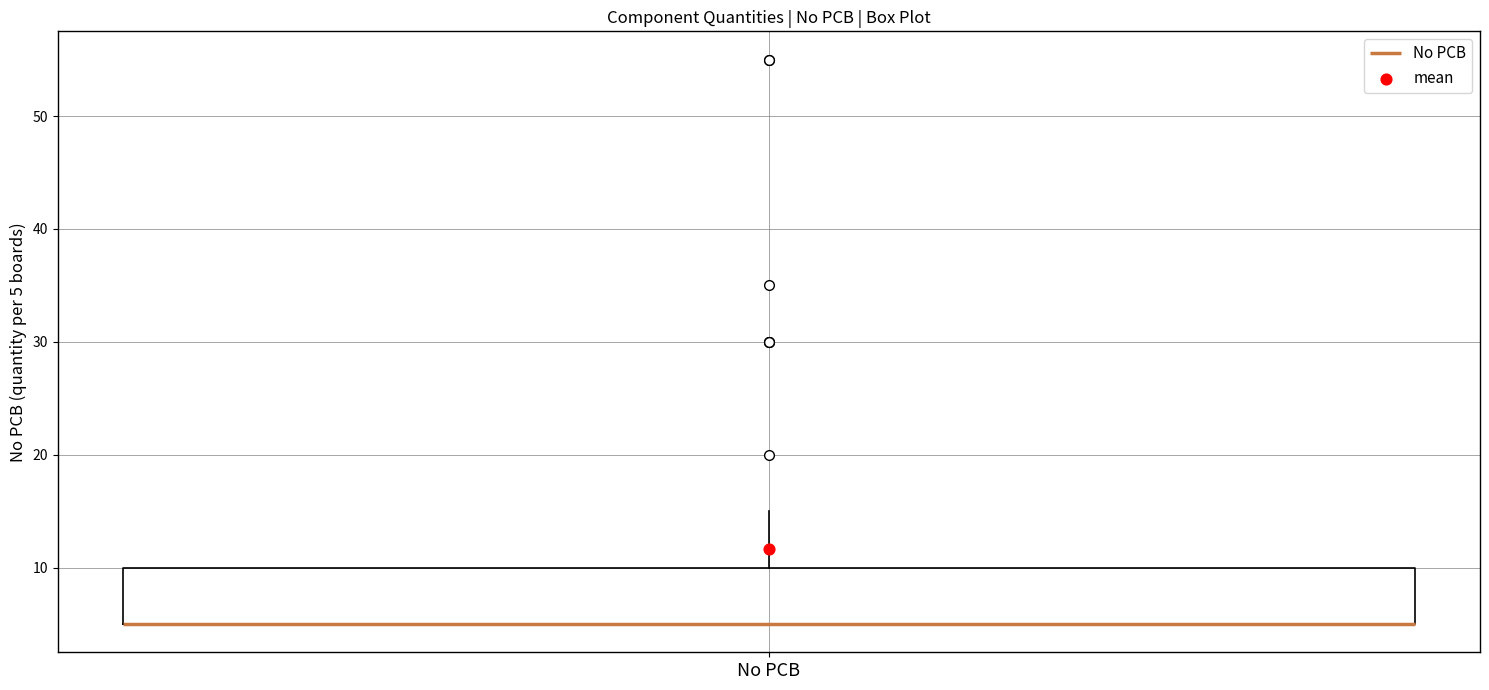

Where does the upper whisker of the box for No PCB end on the y-axis? The values are not printed on the chart, so give them approximately, as read against the axis.

15